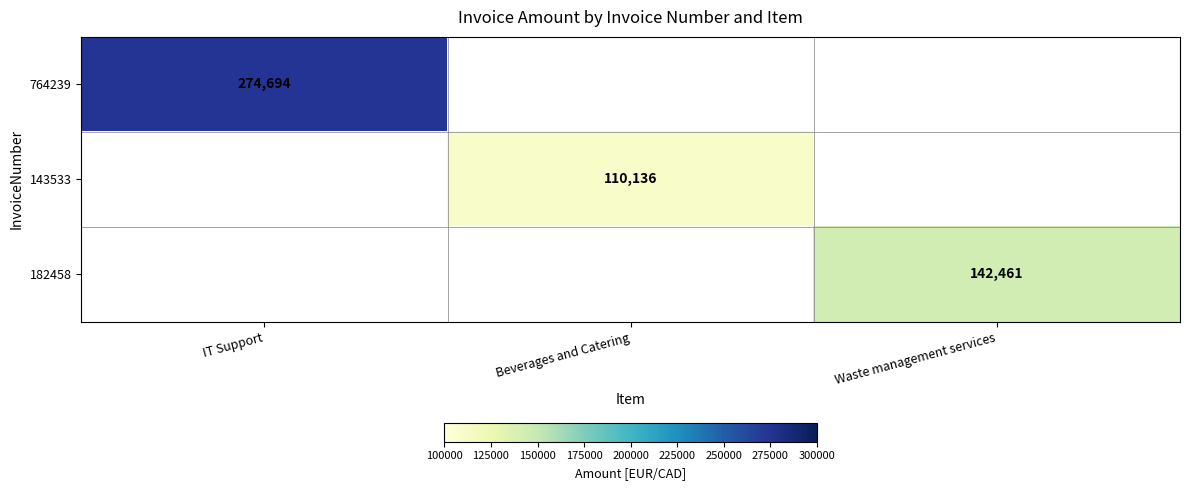

True or false: 182458 has a value of 142461 at Waste management services.

True